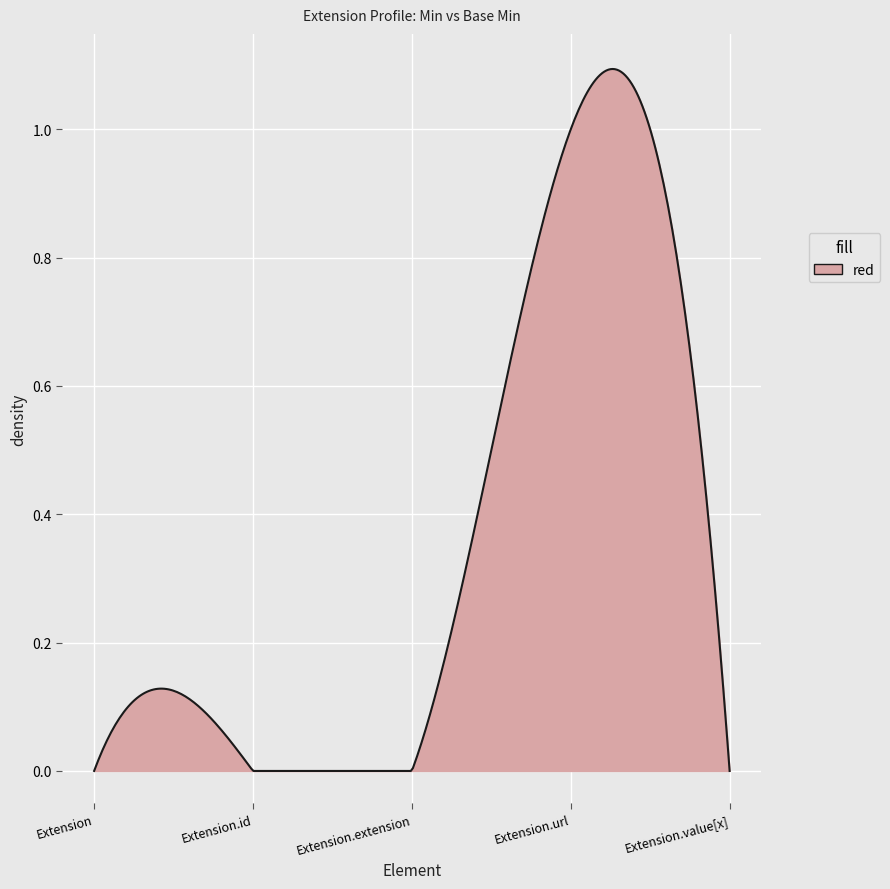

List the labels in order of value, smallest first.

Extension, Extension.id, Extension.extension, Extension.value[x], Extension.url